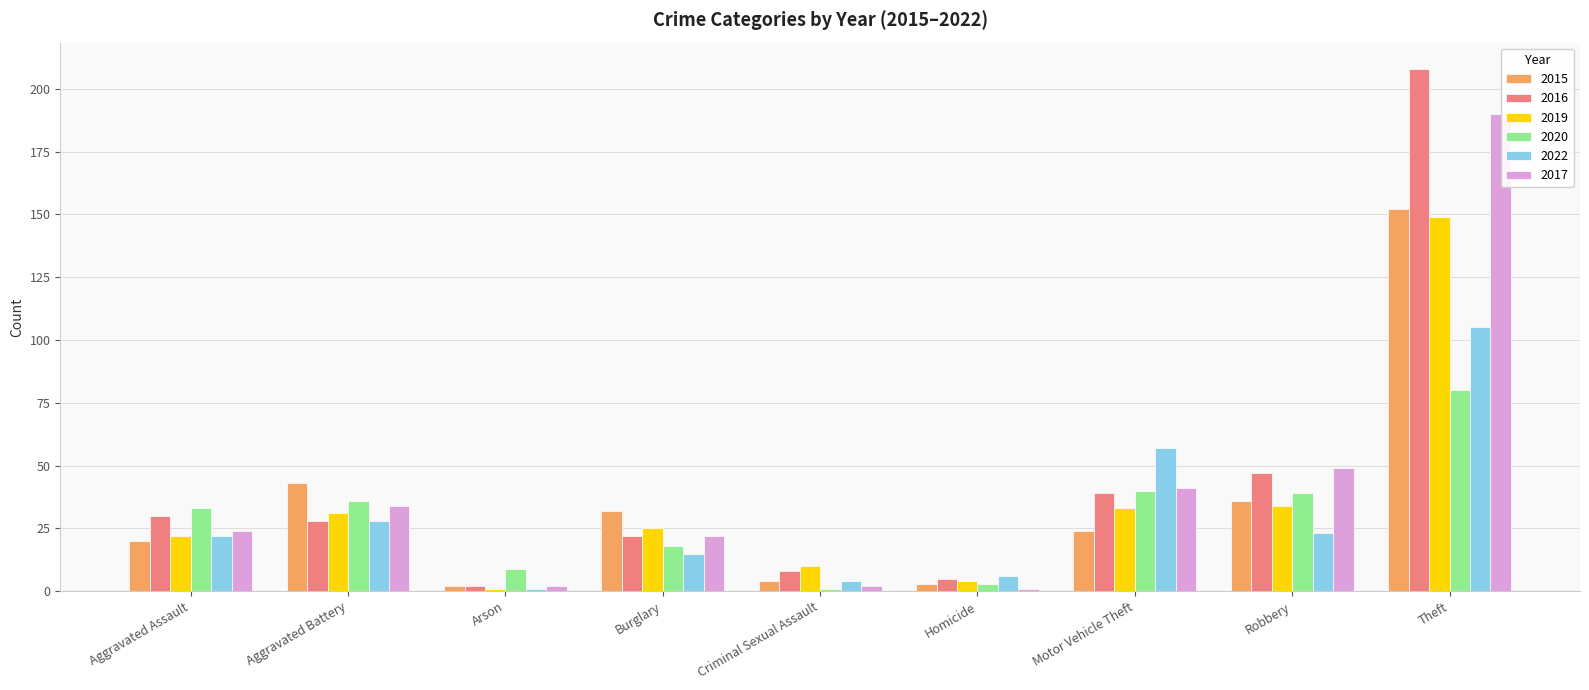

What is the difference between the maximum and minimum values in the 2020 series?

79